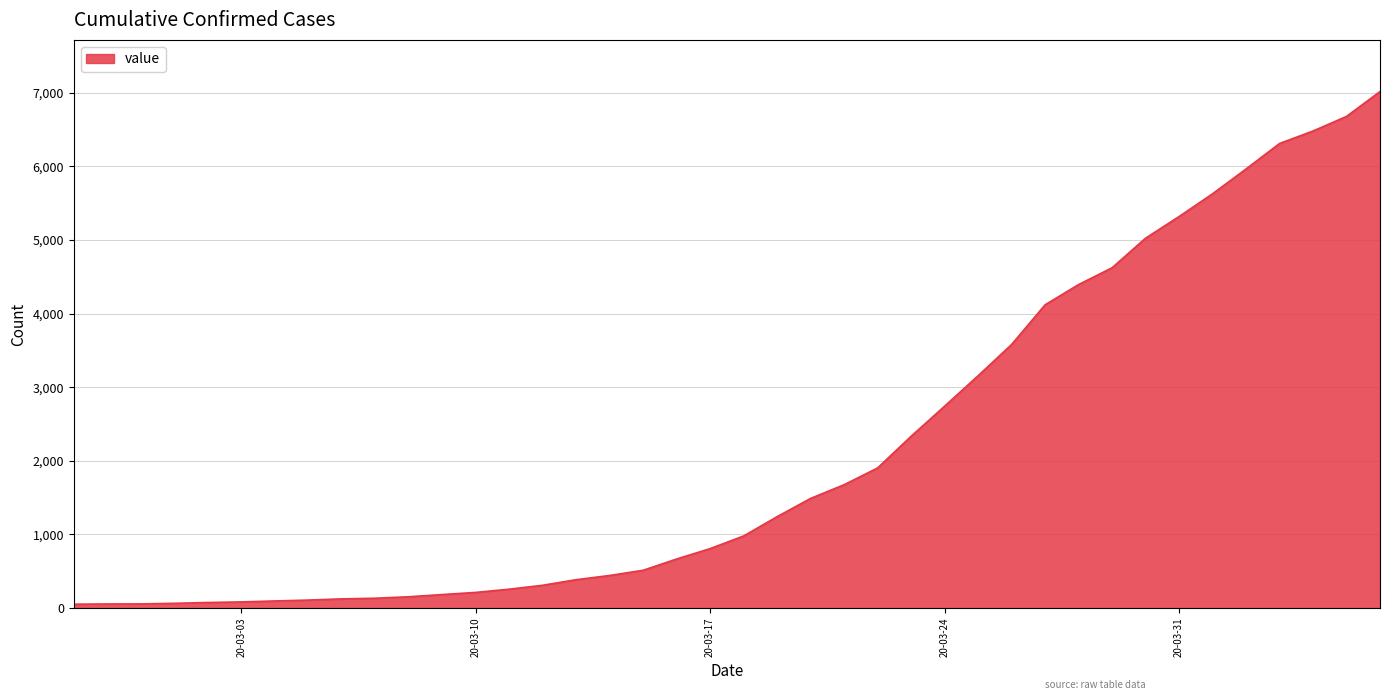

What is the greatest value displayed?

7017